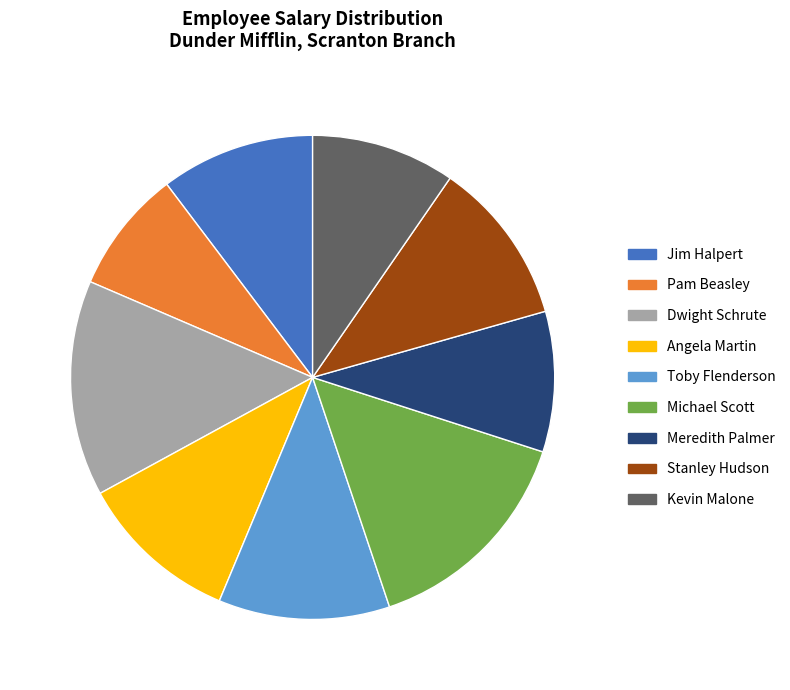

The Michael Scott slice represents 26% of the pie. True or false?

False